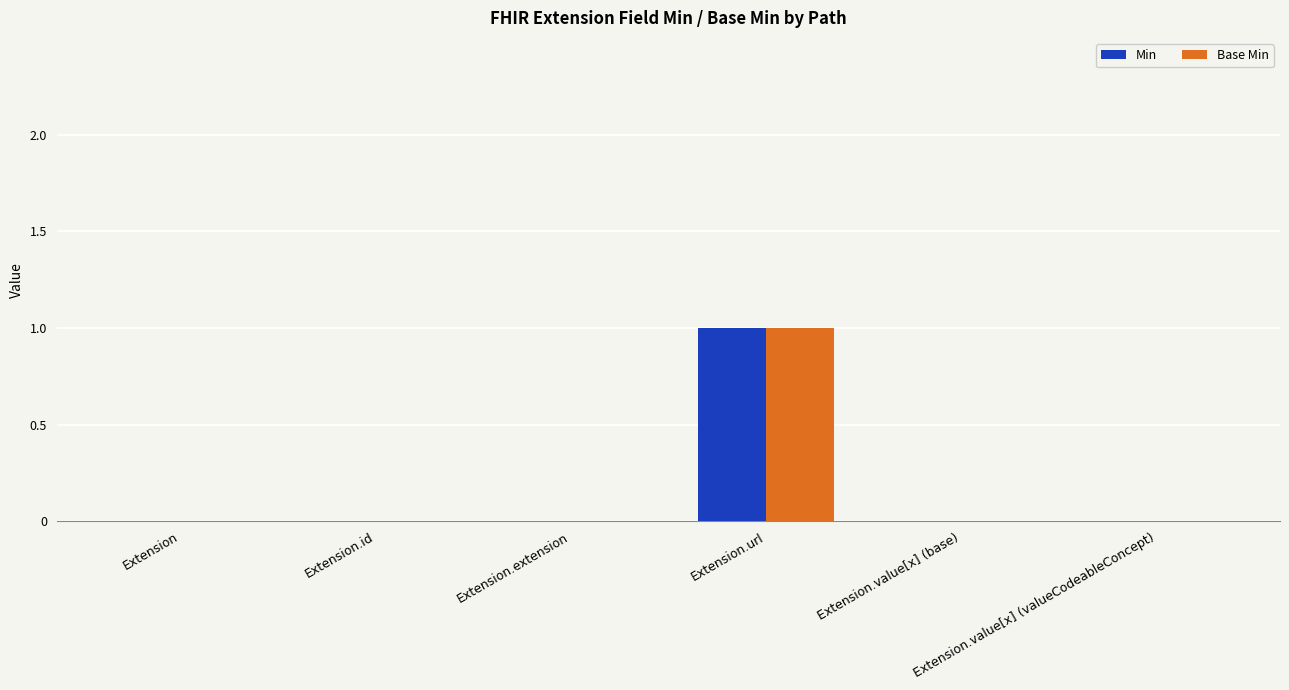

How many distinct data groups are displayed?

2